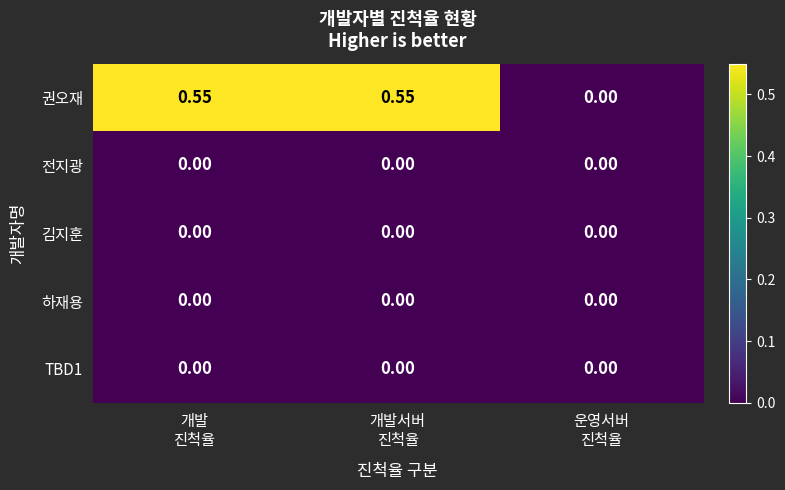

Which series has the widest spread of values?

권오재